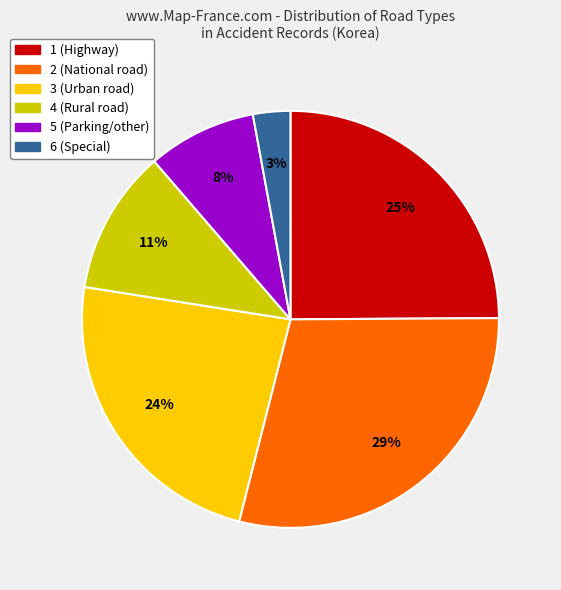

Count the number of slices in the pie.

6